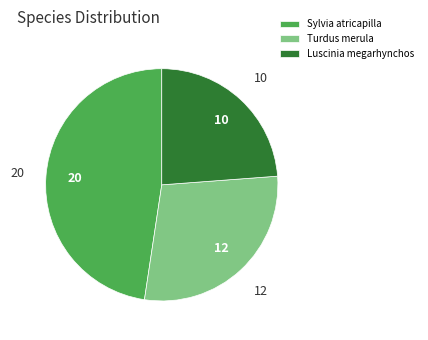

Is Luscinia megarhynchos the majority of the pie?

No